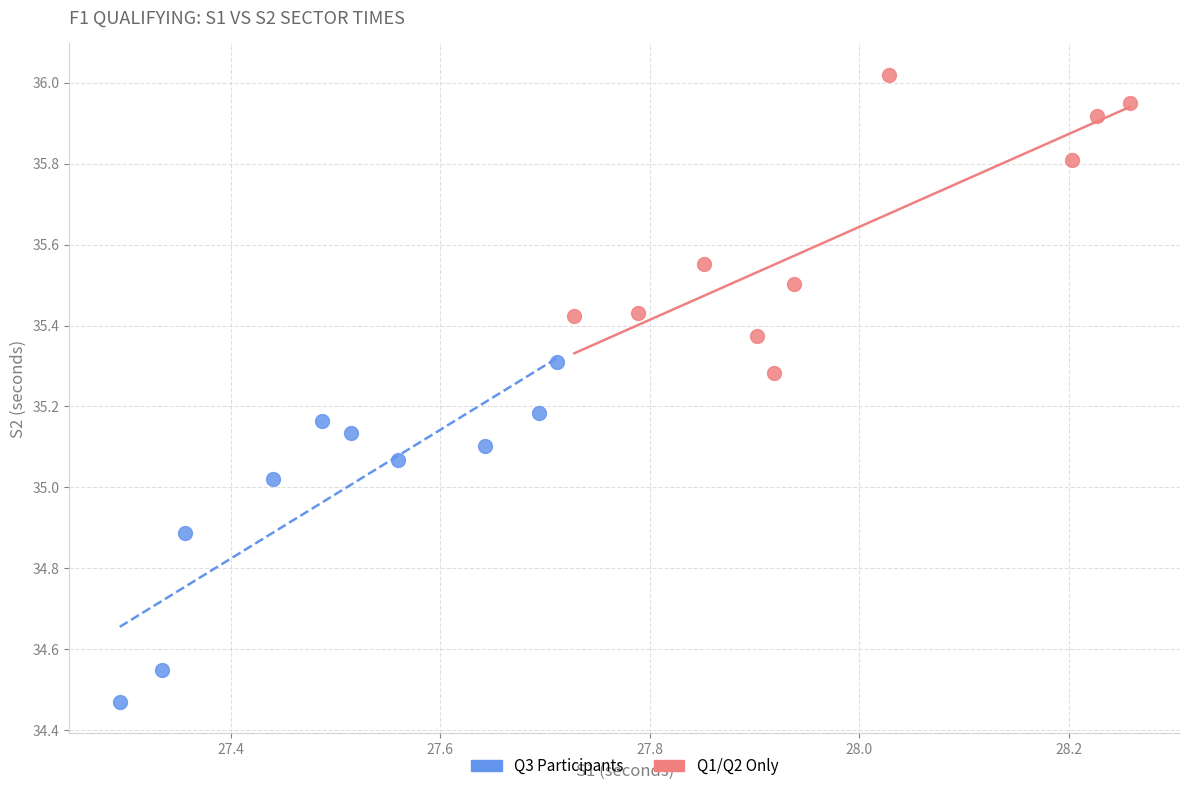

Which series contains the highest Y value?

Q1/Q2 Only